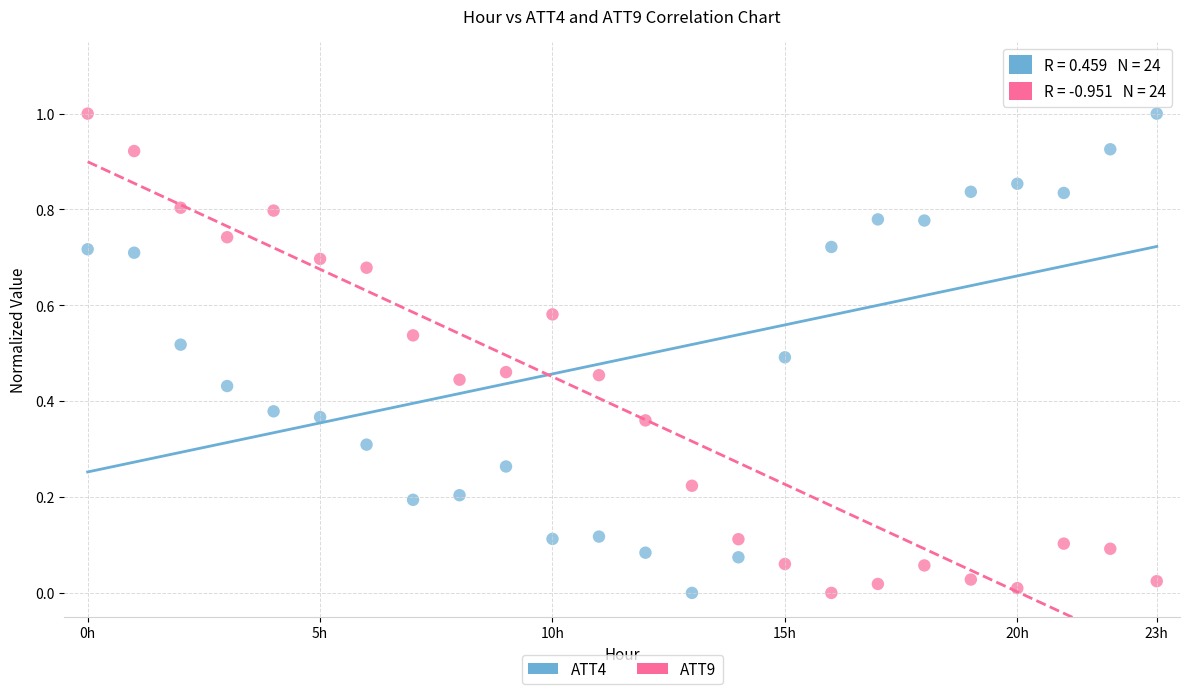

Across all data points, what is the range of Y values (max minus min)?

1.0